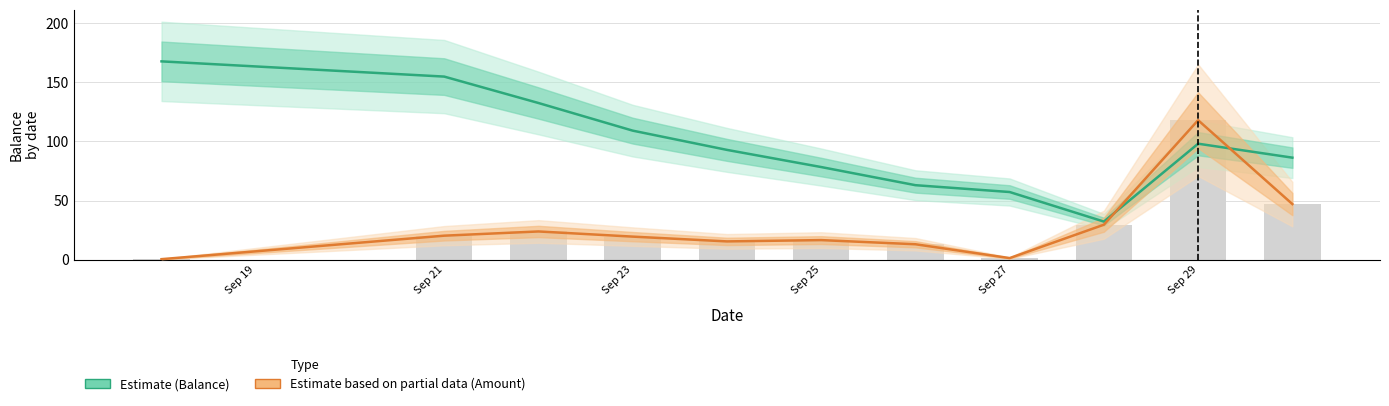

What is the difference between the second highest and minimum values in the Estimate series?

122.5